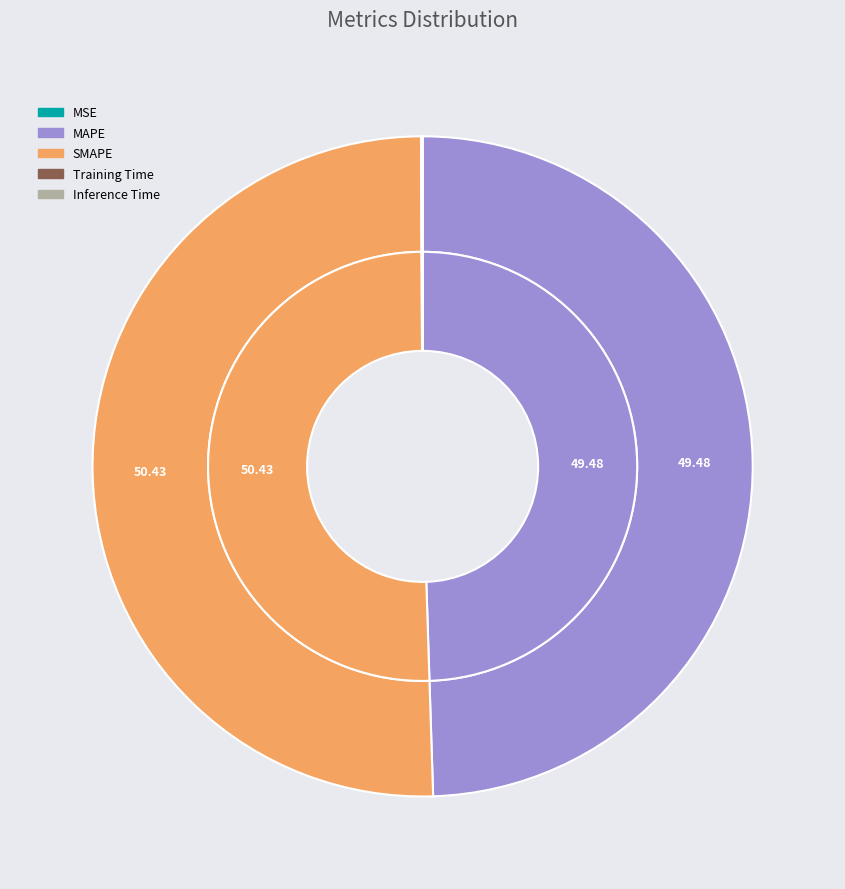

How many slices are in this pie chart?

5